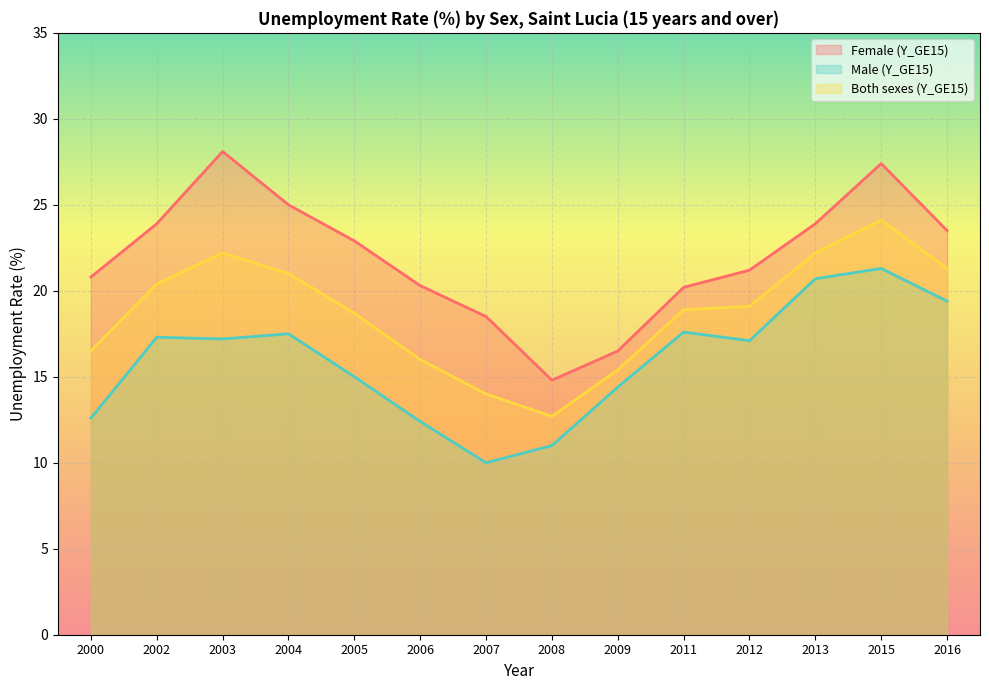

Reading right to left, extract all data points from this chart.

Female (Y_GE15): 2016=23.5	2015=27.4	2013=23.9	2012=21.2	2011=20.2	2009=16.5	2008=14.8	2007=18.5	2006=20.3	2005=22.9	2004=25.0	2003=28.1	2002=23.9	2000=20.8
Male (Y_GE15): 2016=19.4	2015=21.3	2013=20.7	2012=17.1	2011=17.6	2009=14.4	2008=11.0	2007=10.0	2006=12.4	2005=15.0	2004=17.5	2003=17.2	2002=17.3	2000=12.6
Both sexes (Y_GE15): 2016=21.3	2015=24.1	2013=22.2	2012=19.1	2011=18.9	2009=15.4	2008=12.7	2007=14.0	2006=16.0	2005=18.7	2004=21.0	2003=22.2	2002=20.4	2000=16.5